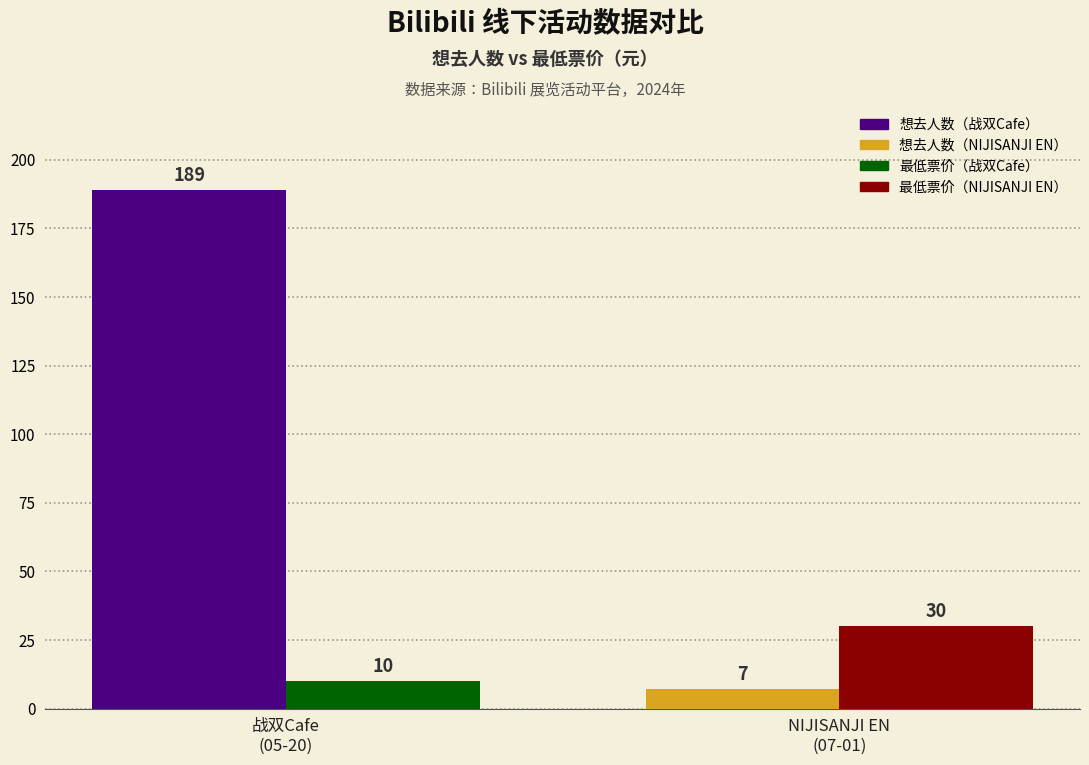

What is the greatest value displayed?

189